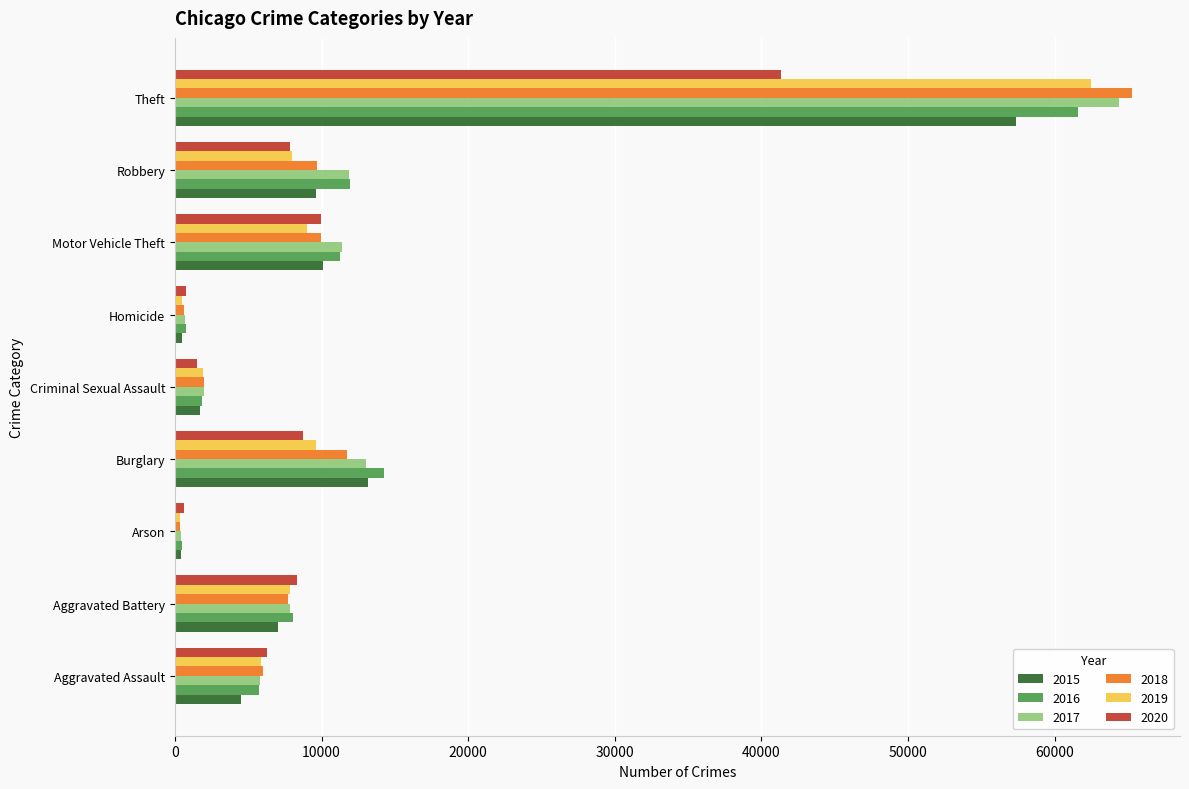

Is it true that 2015 equals 16822 at Motor Vehicle Theft?

False